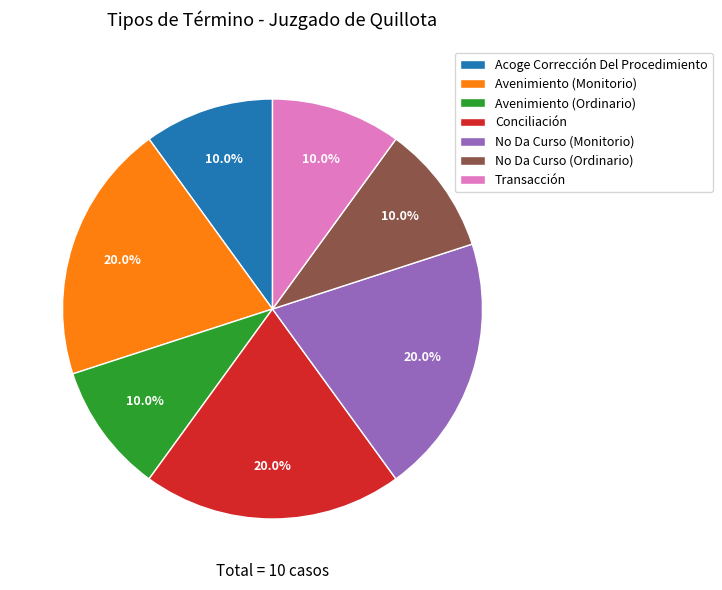

Do Transacción and Conciliación together represent more than half of the pie?

No